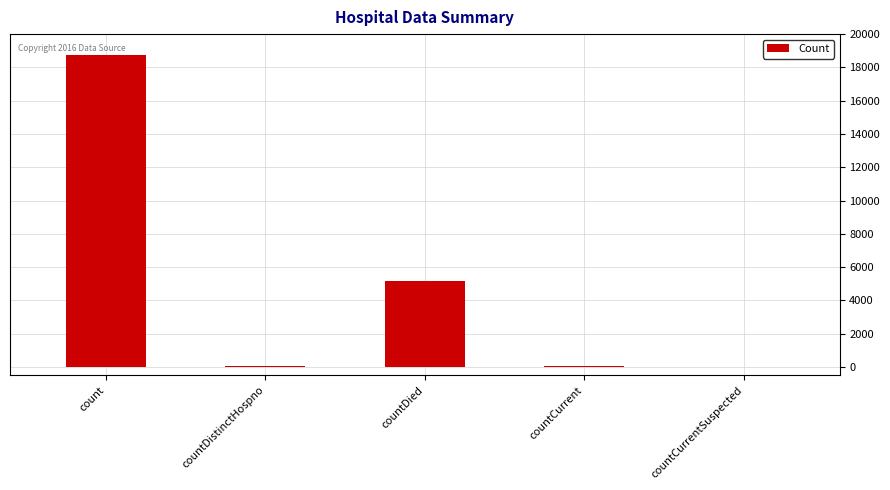

True or false: the data shows 7822 at countDied.

False